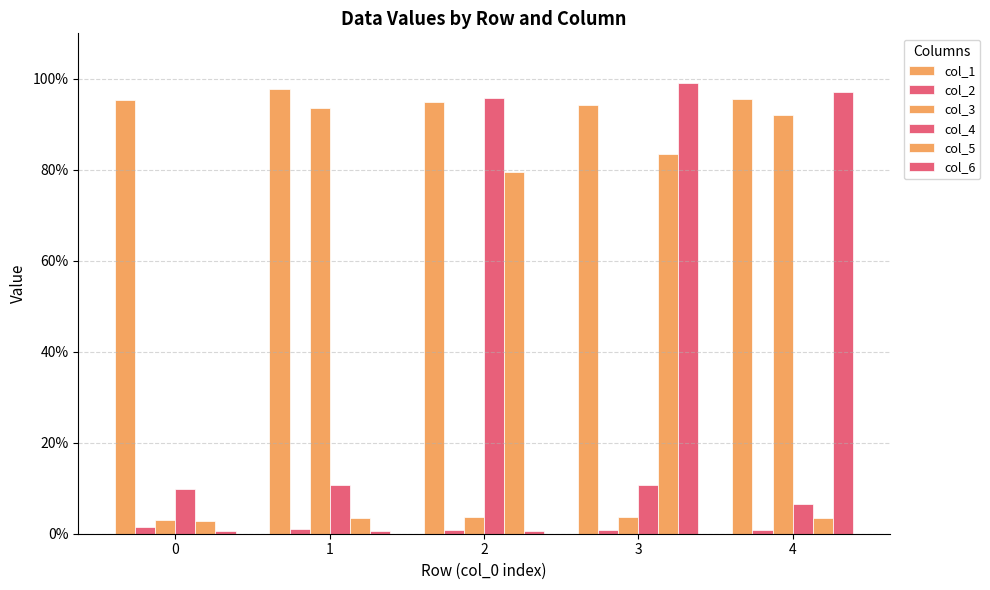

What is the average value of the col_6 series?

0.4